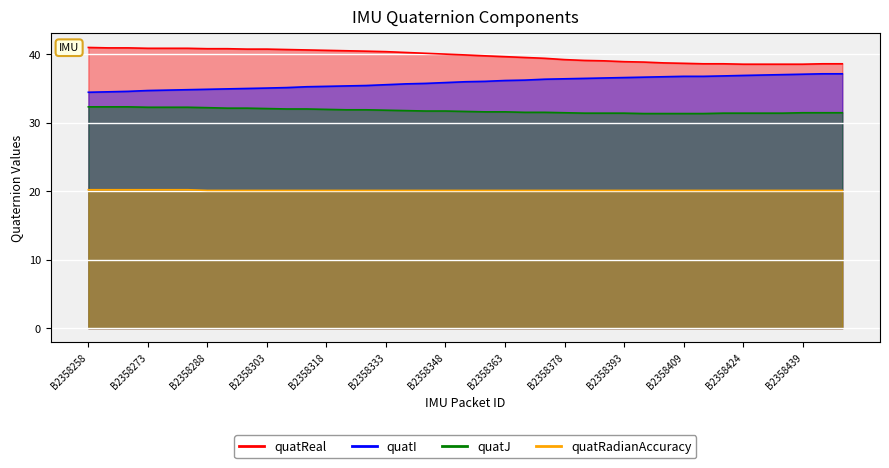

Does the chart display data point markers on the line(s)?

No